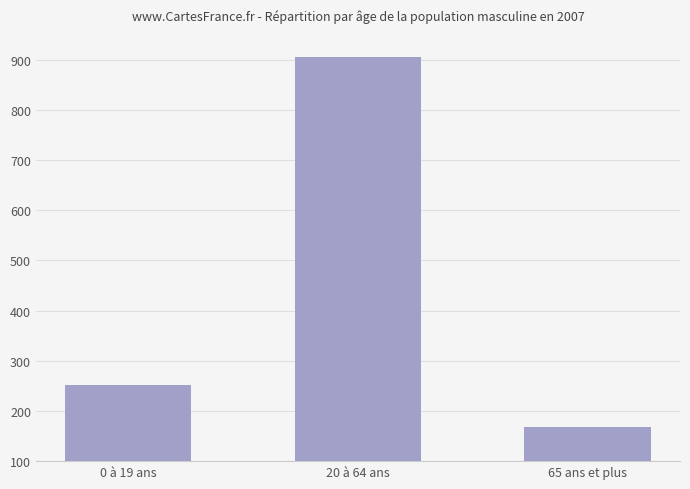

Reading left to right, transcribe all the data shown in this chart.

0 à 19 ans=252	20 à 64 ans=906	65 ans et plus=168